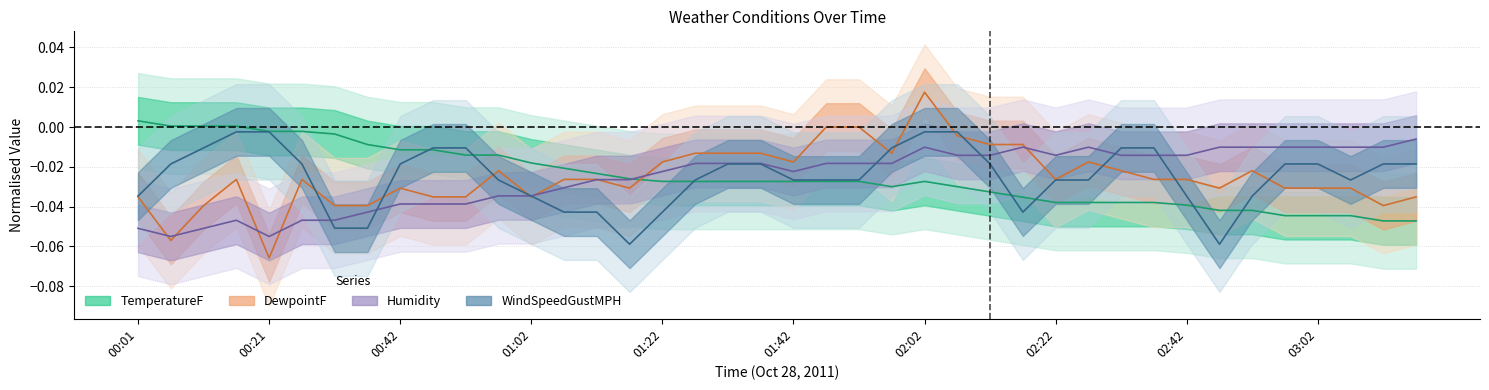

True or false: Humidity and DewpointF intersect in this chart.

True